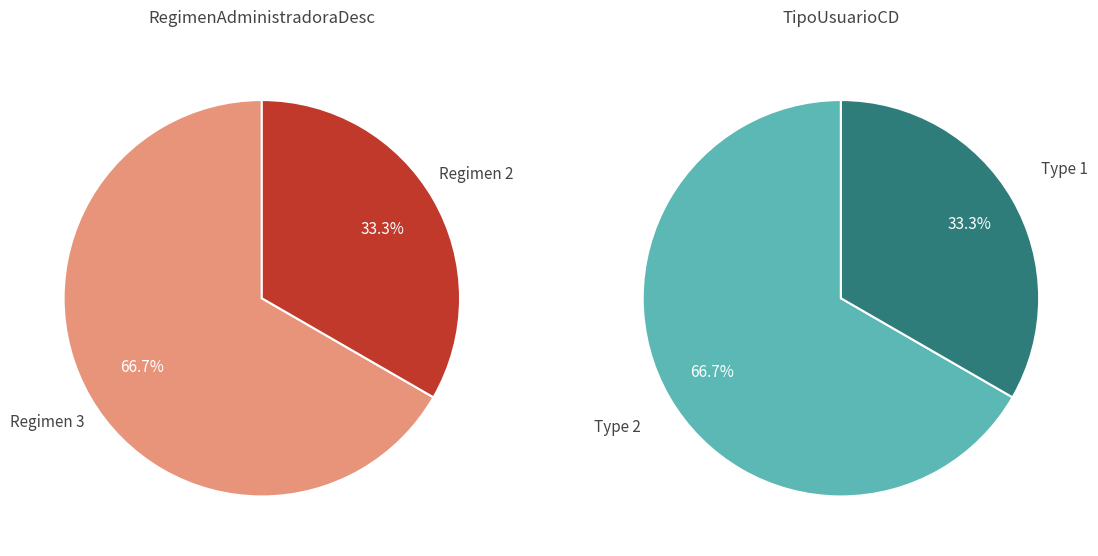

Combined, what portion of the pie is 2 and 3?

100.0%